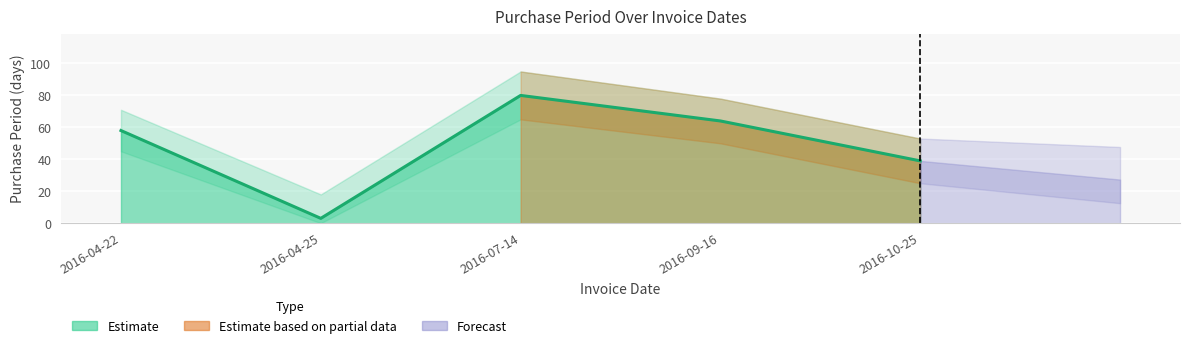

What is the maximum value shown in the chart?

80